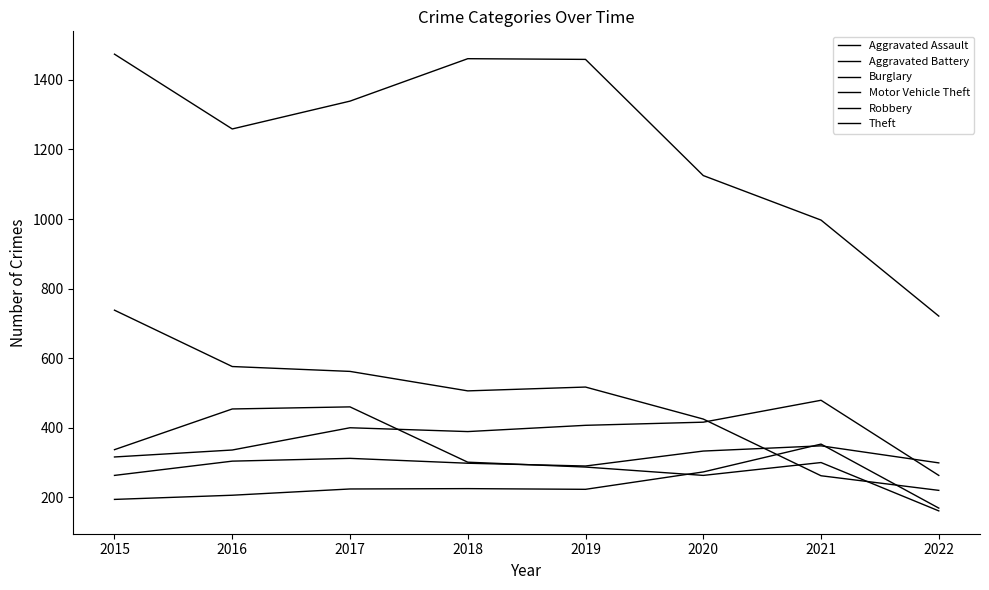

Reading left to right, what are all the values shown in this chart?

Aggravated Assault: 194	206	224	225	223	273	353	169
Aggravated Battery: 316	336	400	389	407	416	479	263
Burglary: 738	576	562	506	517	425	262	220
Motor Vehicle Theft: 263	304	312	298	290	333	348	299
Robbery: 337	454	460	301	287	263	300	161
Theft: 1474	1259	1339	1461	1459	1125	997	721